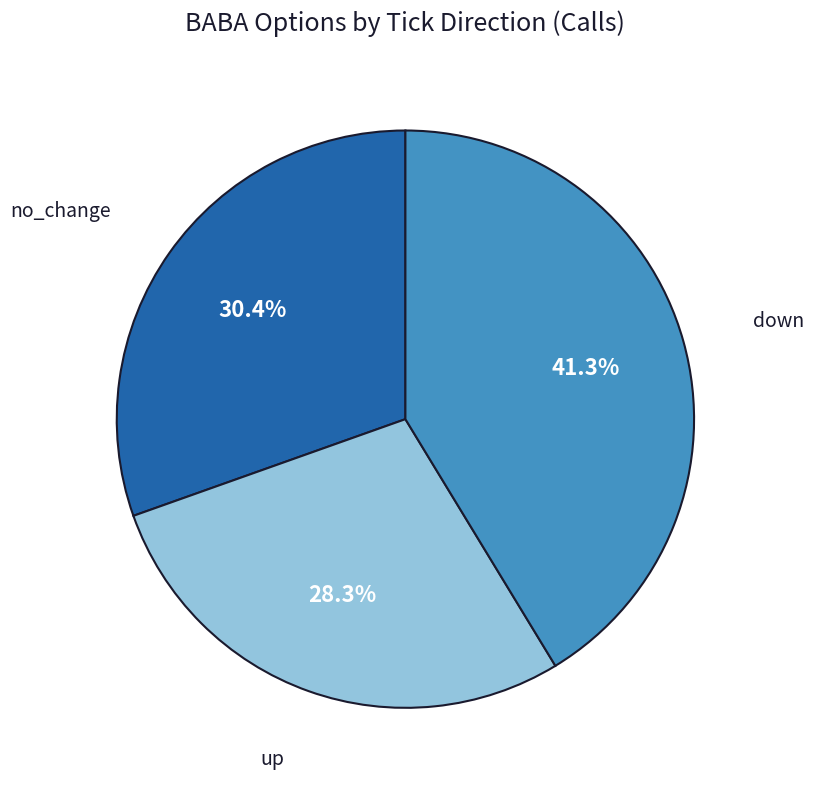

Does any single category account for the majority?

No